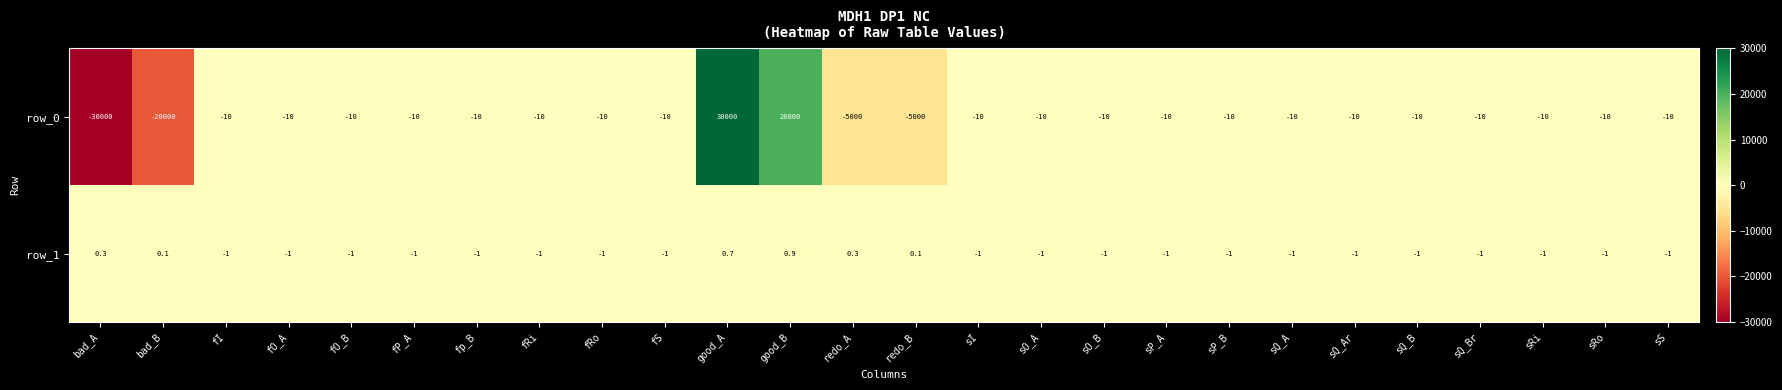

What is the lowest value of the row_0 series?

-30000.0